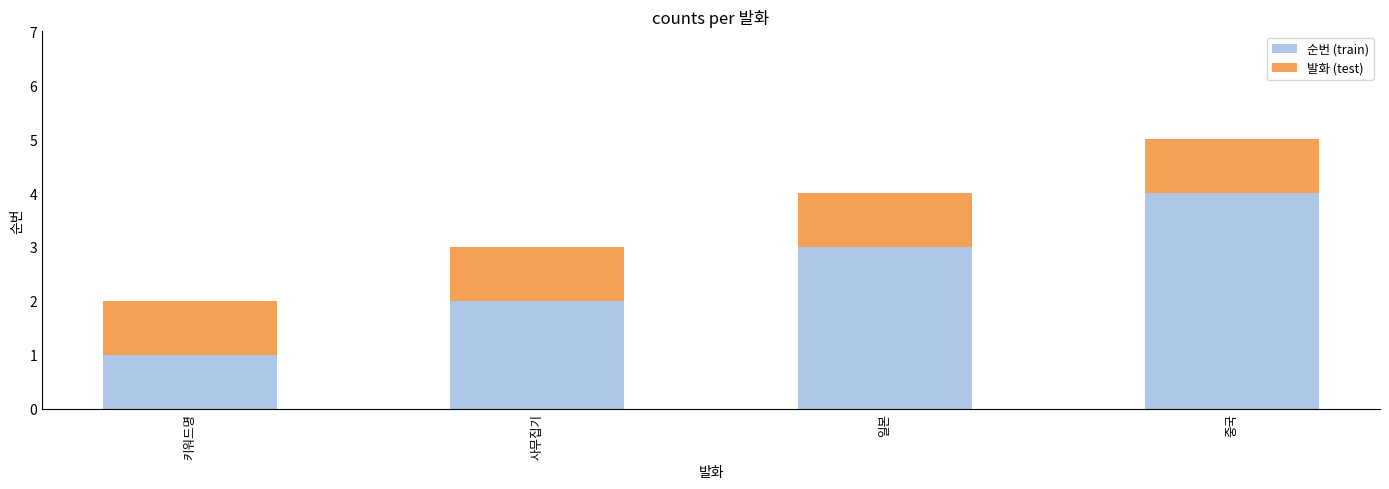

Is it true that 순번 (train) equals 3 at 사무집기?

False